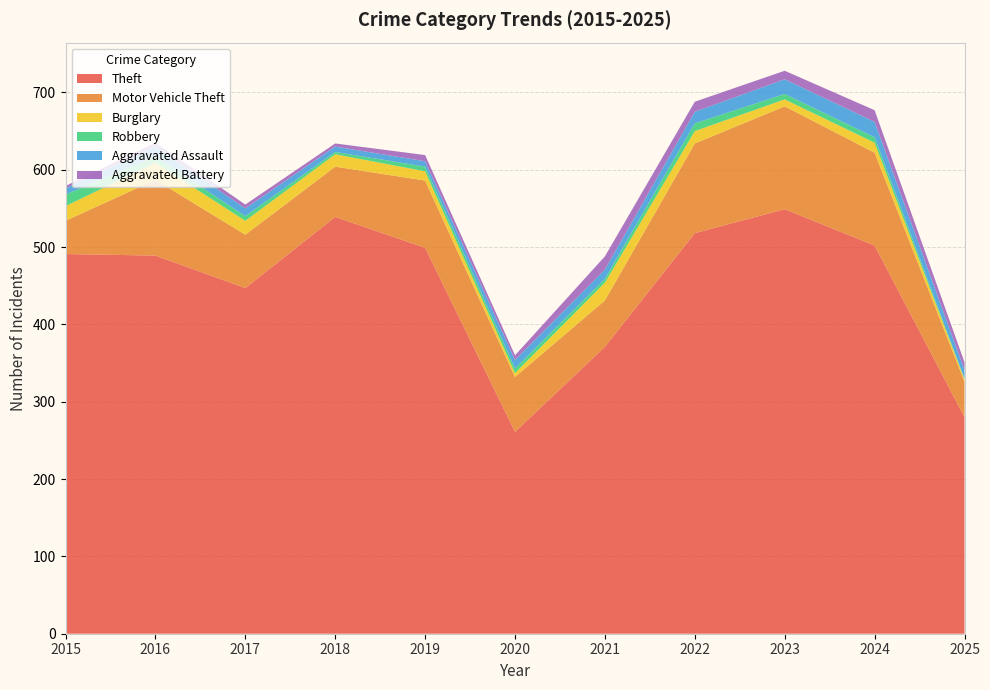

How many interior local valleys does the Robbery series have?

2